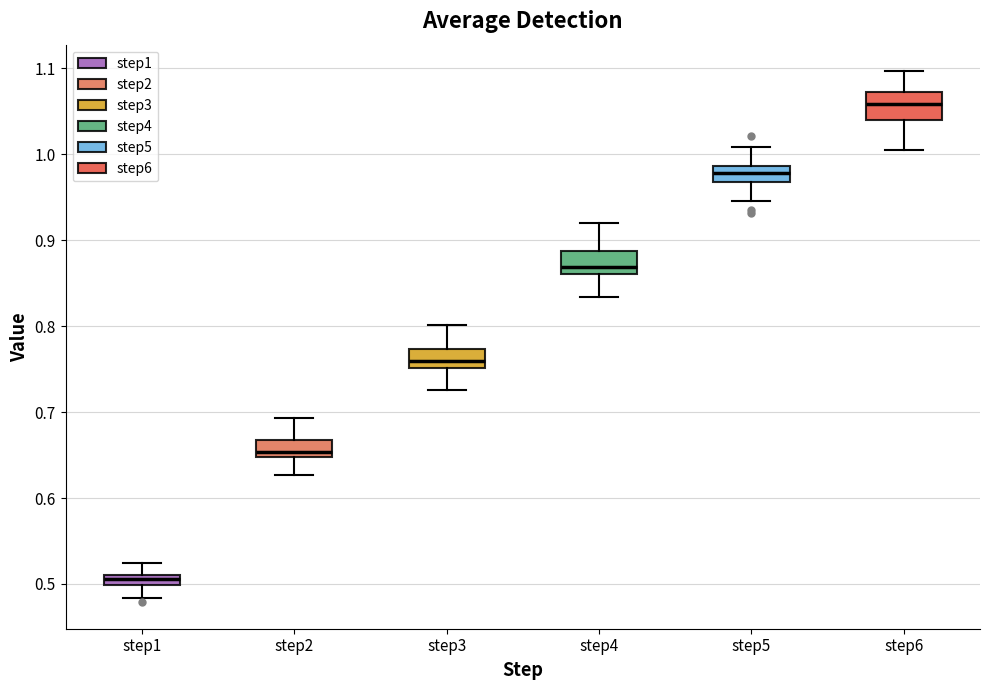

Where is the upper edge of the box for step5 on the y-axis? The values are not printed on the chart, so give them approximately, as read against the axis.

0.99